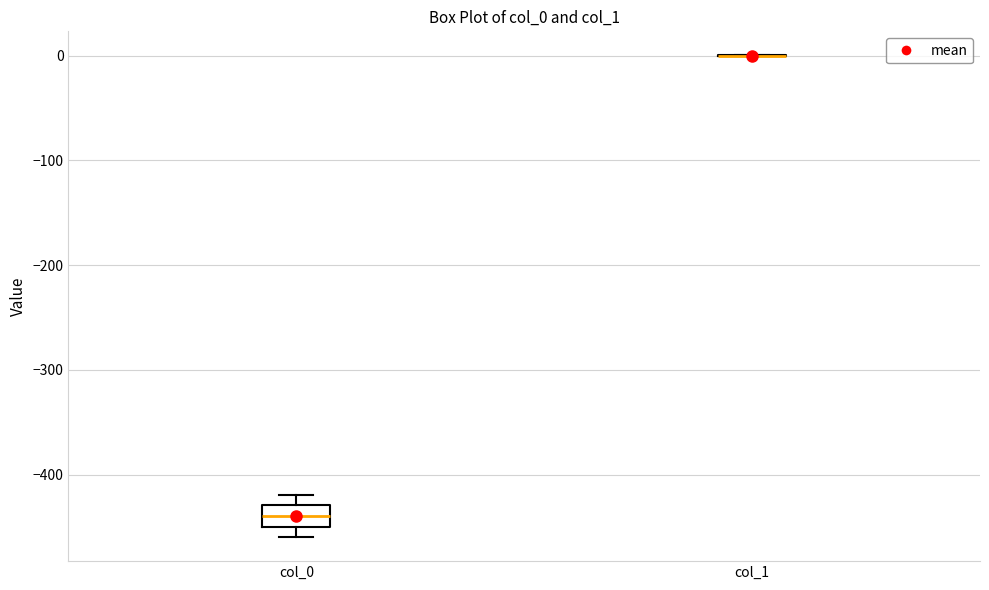

Where does the lower whisker of the box for col_0 end on the y-axis? The values are not printed on the chart, so give them approximately, as read against the axis.

-460